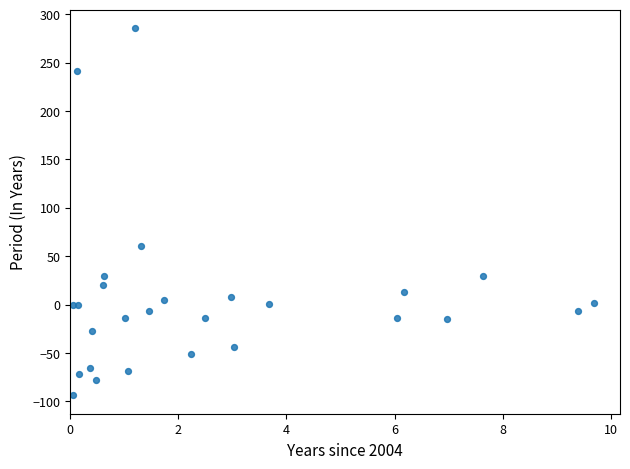

What Y value in the scatter plot is closest to 96?

60.2